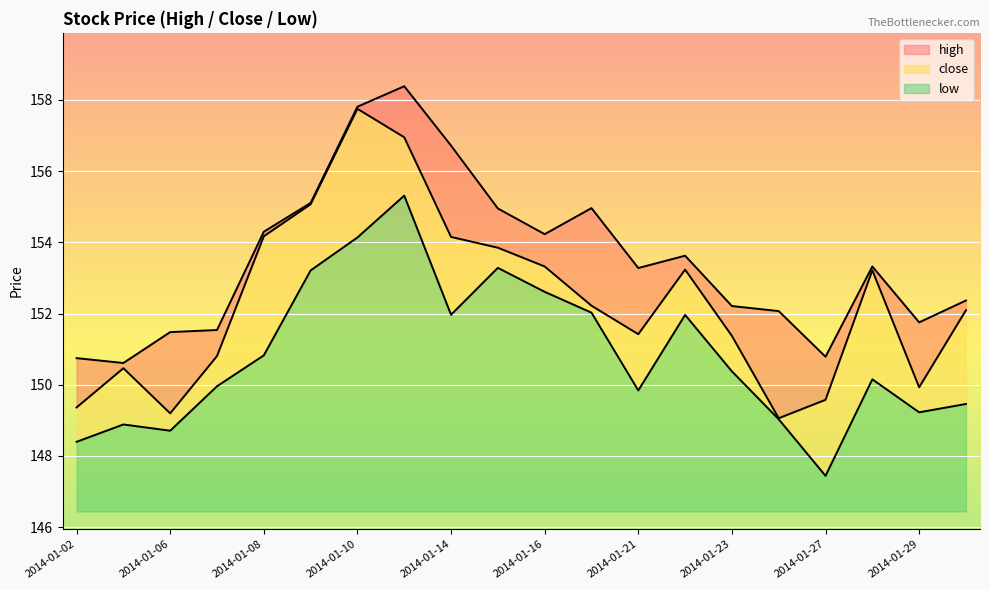

True or false: high and close intersect in this chart.

False